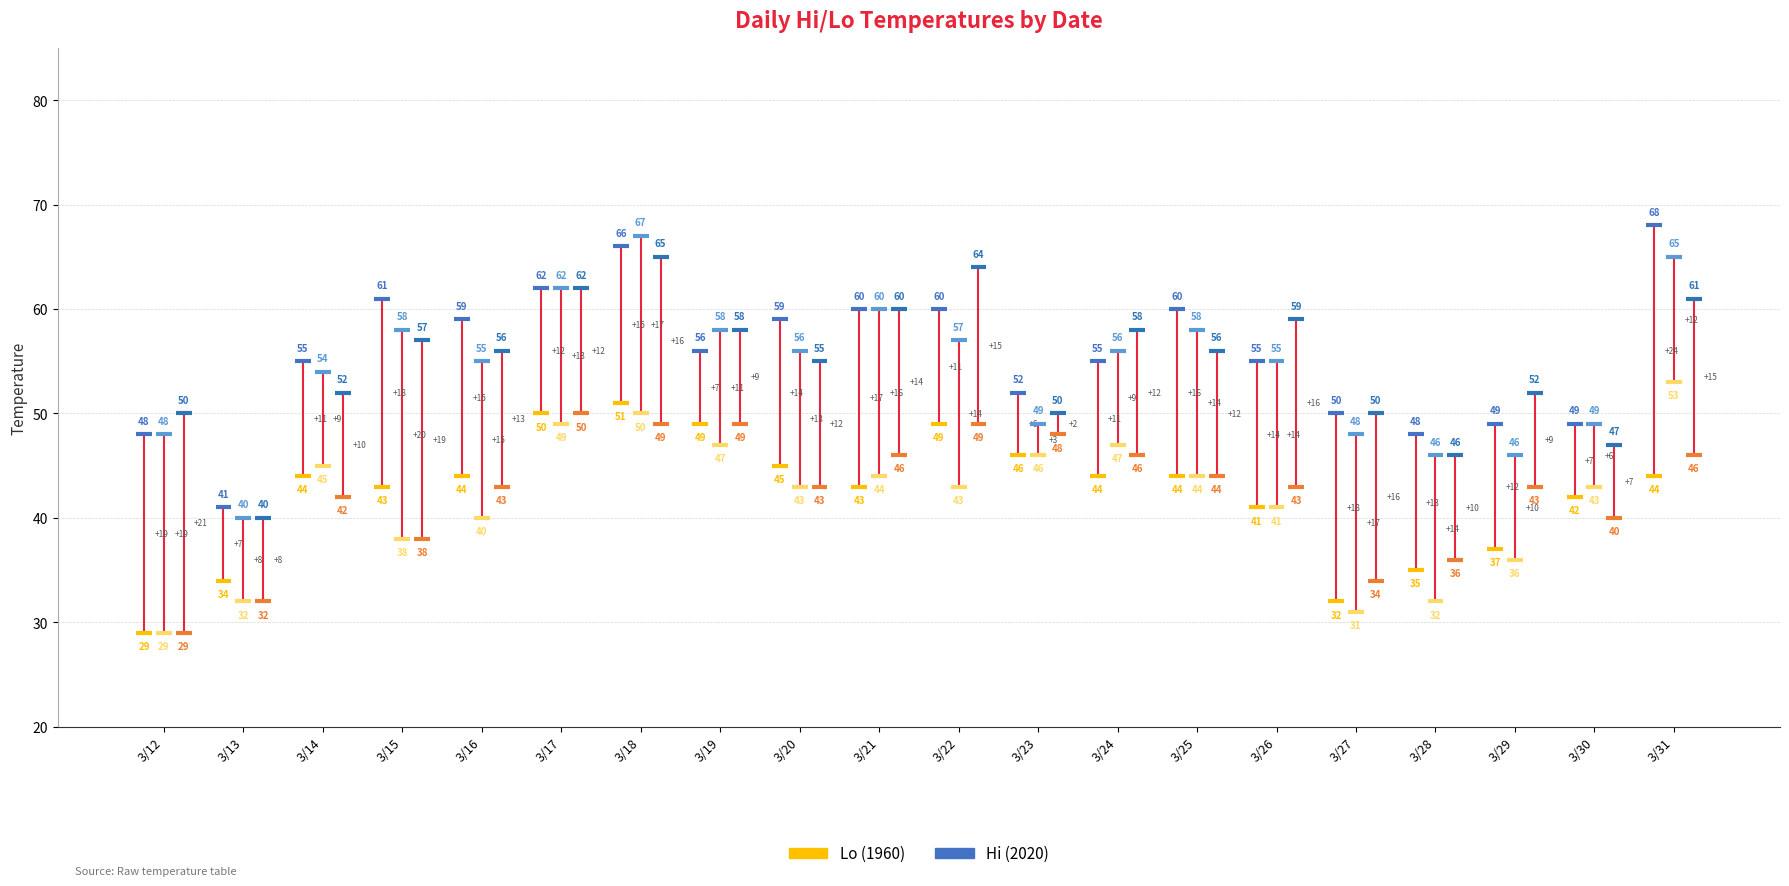

At which category does the chart reach its minimum across all series?

3/12